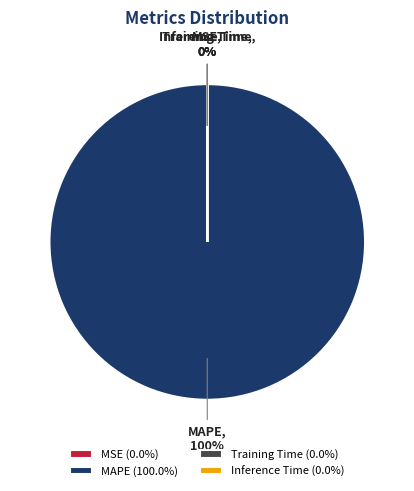

Does any single category account for the majority?

Yes